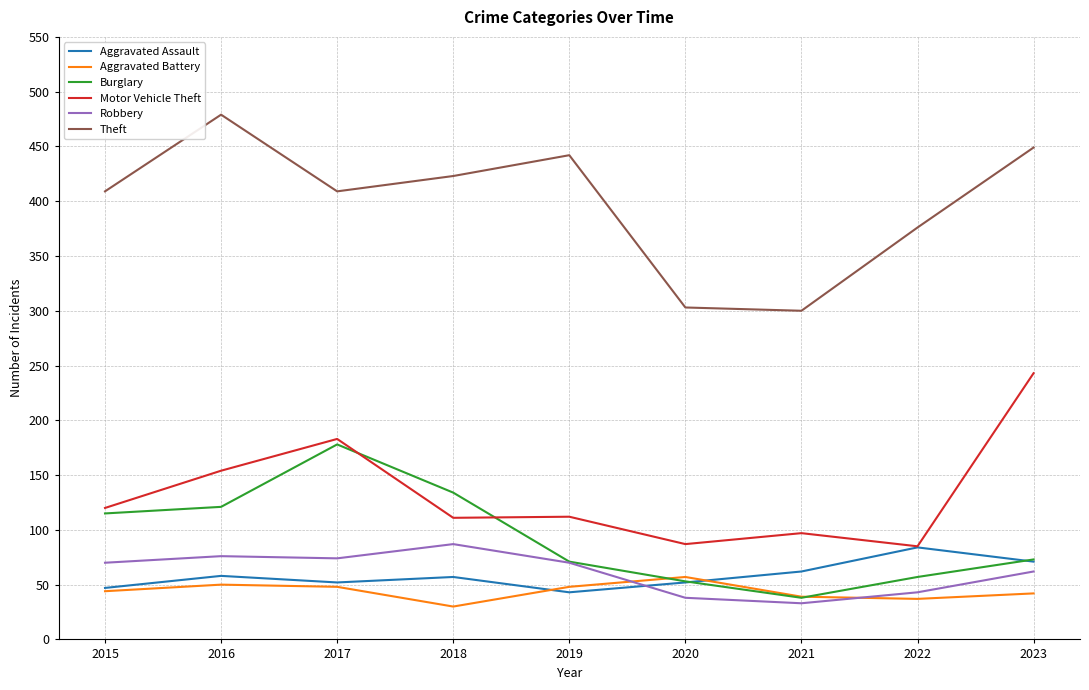

True or false: Robbery has a value of 111 at 2016.

False